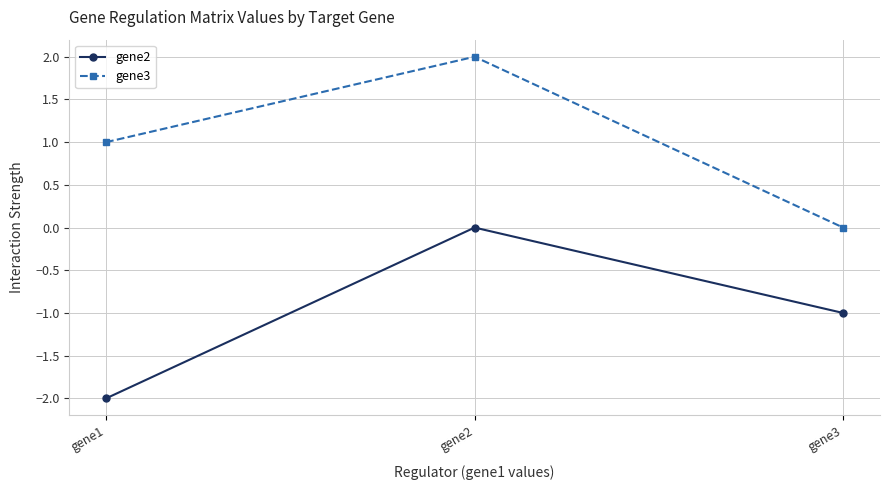

What is the sum of the gene2 values at gene3 and gene1?

-3.0